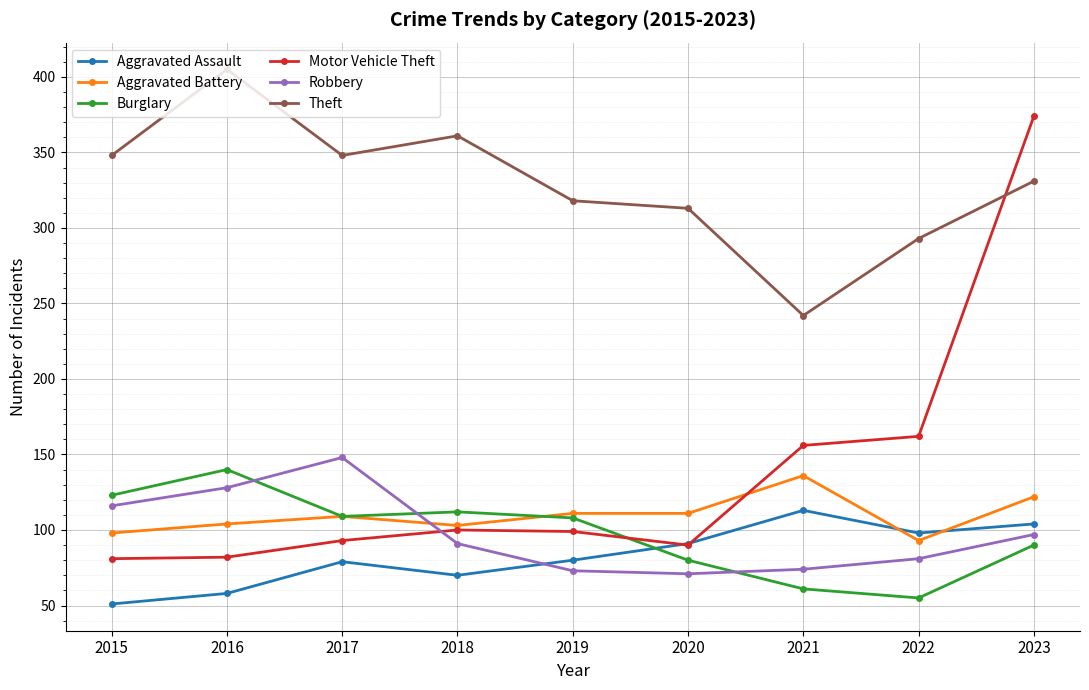

After their last crossing, which series has the higher values: Robbery or Motor Vehicle Theft?

Motor Vehicle Theft